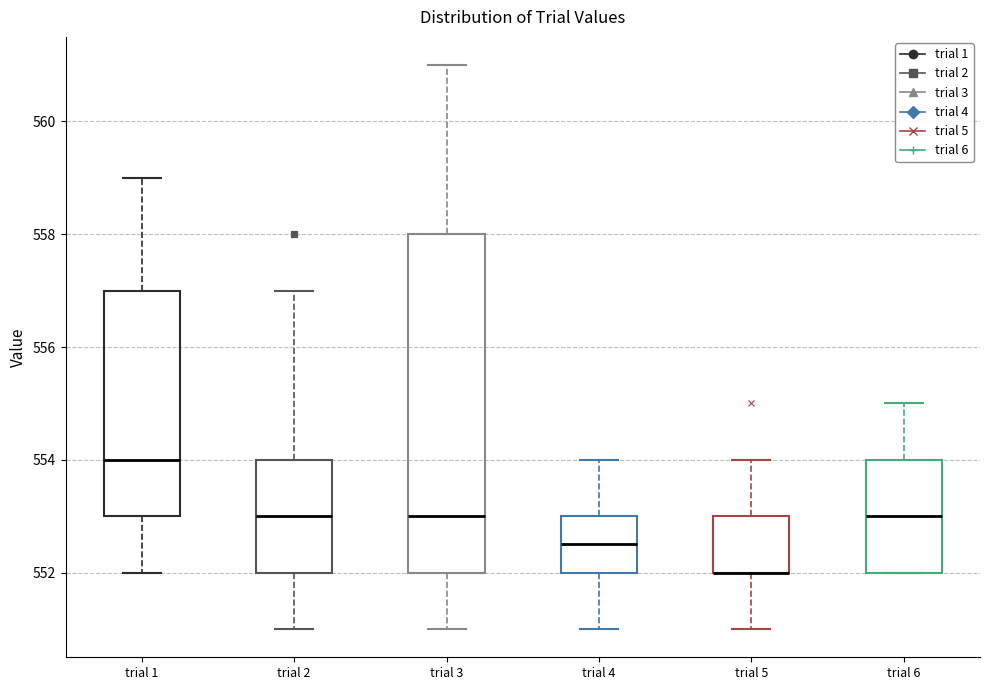

Comparing the boxes themselves (not the whiskers), which one is the tallest?

trial 3